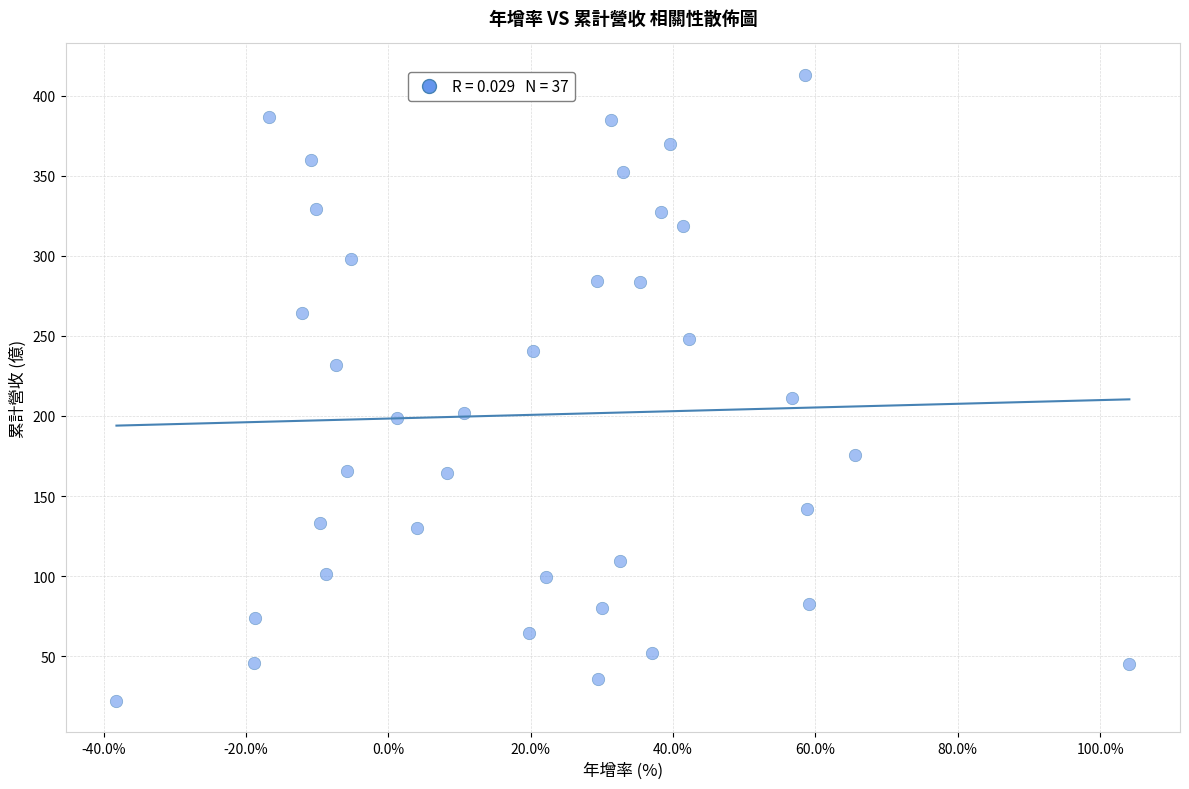

What is the range of Y values (max minus min)?

391.0